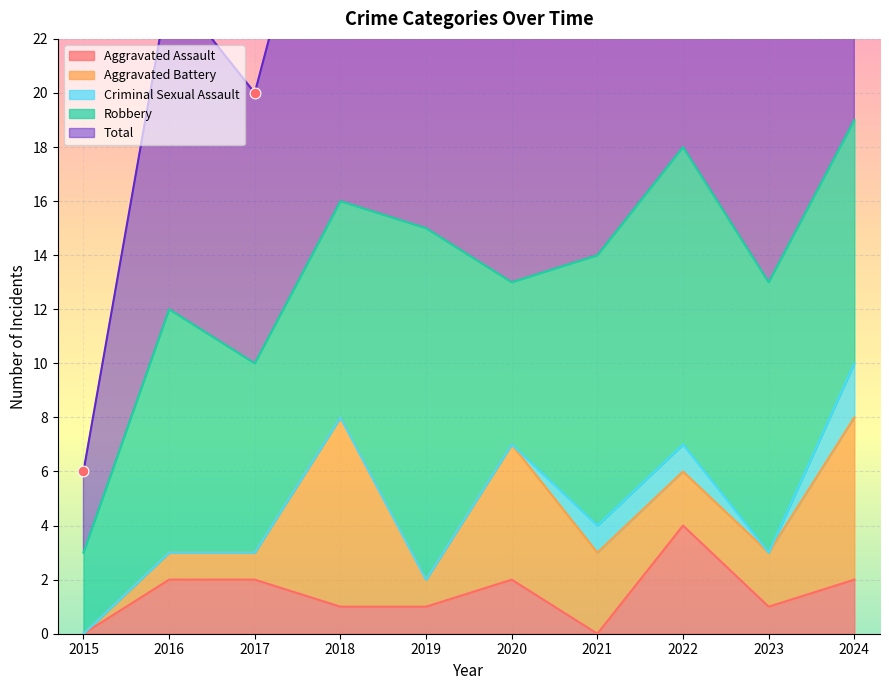

At how many categories does at least one series exceed 15?

3